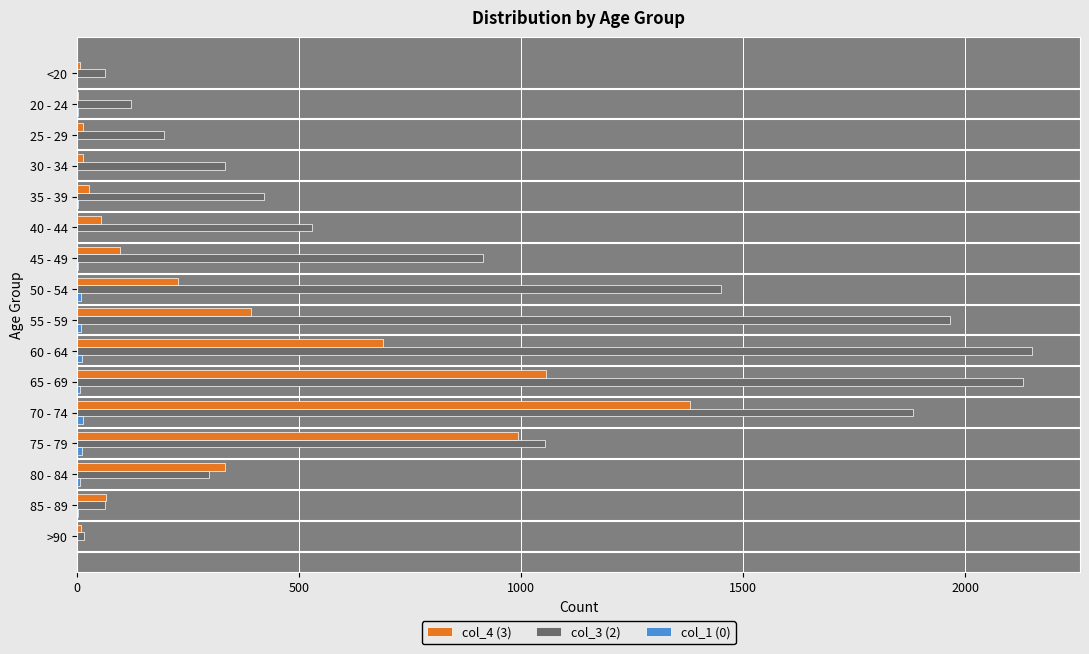

What is the maximum value shown in the chart?

2151